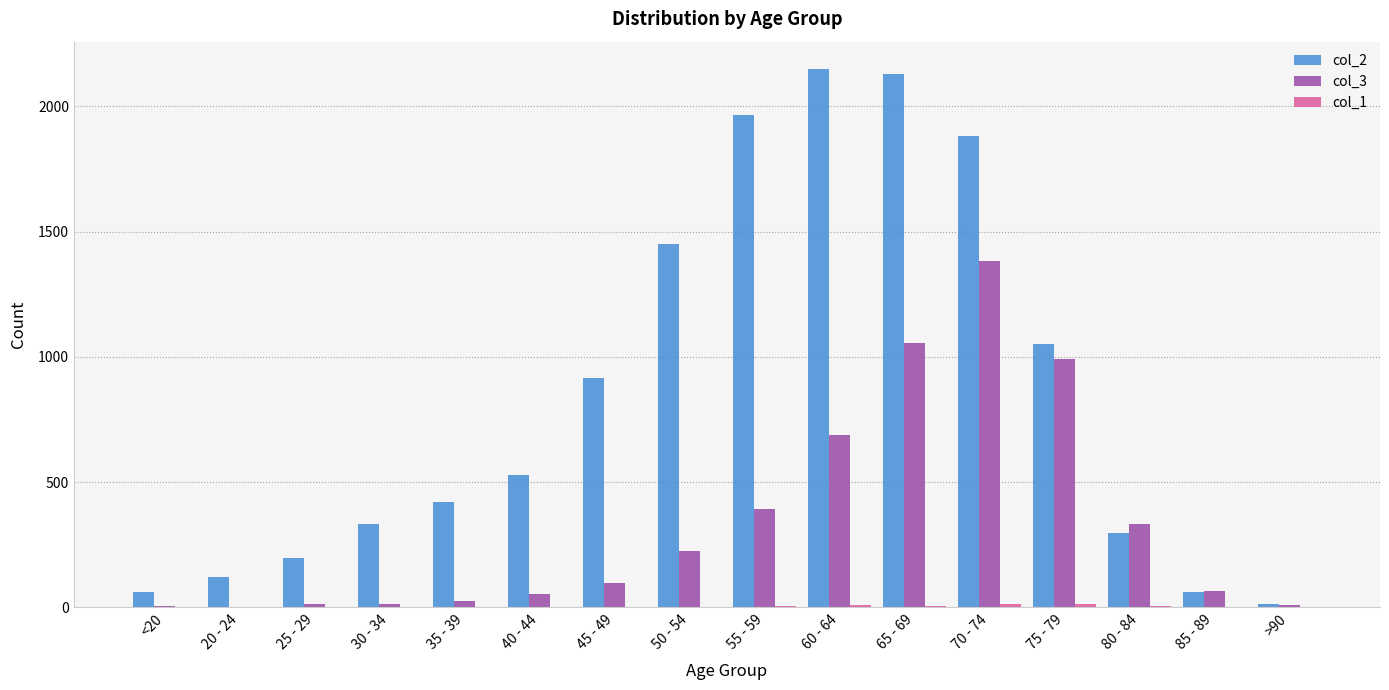

Is the value of col_2 at 25 - 29 greater than the value of col_3 at 60 - 64?

No